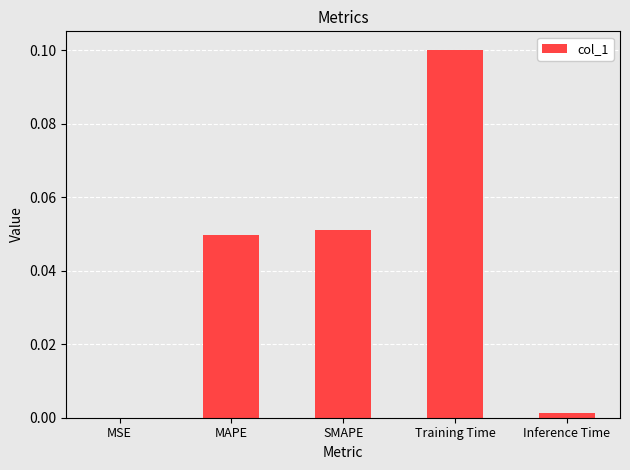

Which category has the highest value across all series?

Training Time